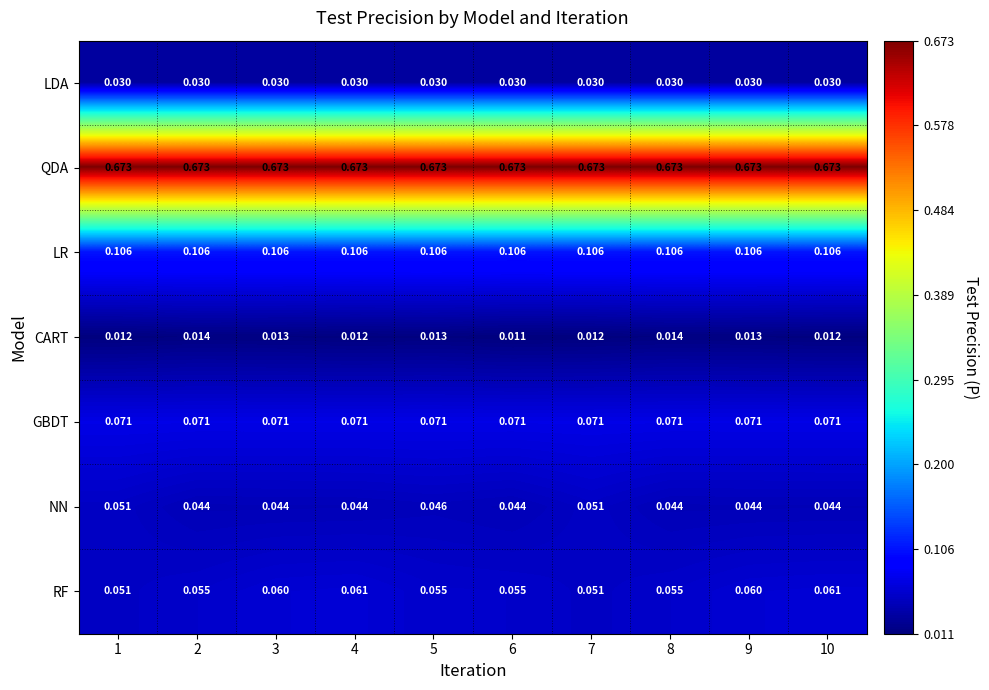

Rank the series by their maximum value, from lowest to highest.

CART, LDA, NN, RF, GBDT, LR, QDA